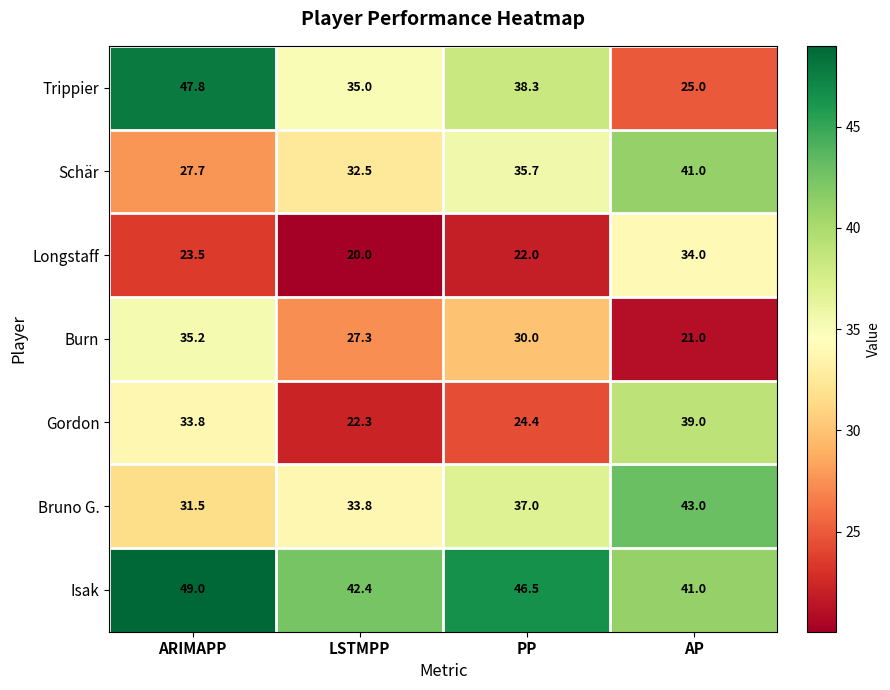

Is it true that Gordon equals 68.1 at AP?

False